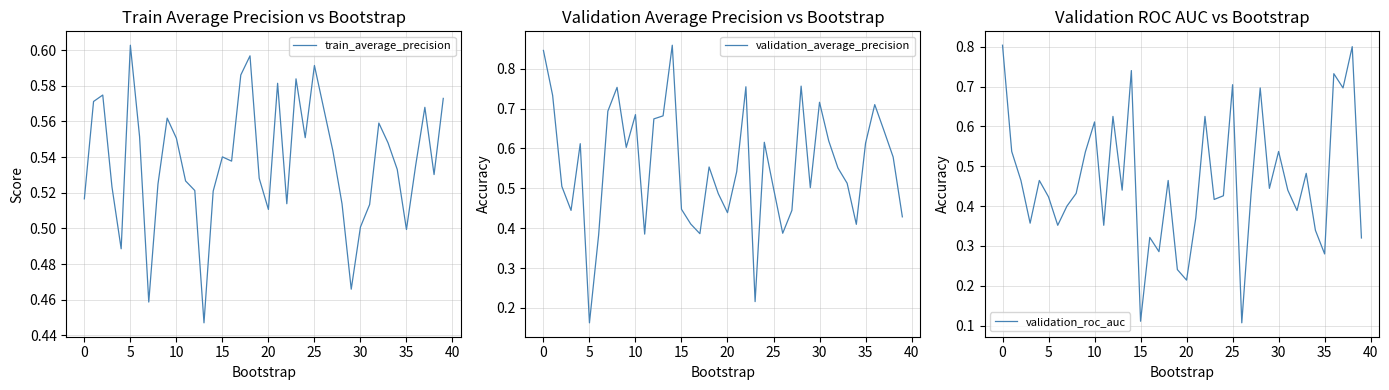

At 27, list the series in order from largest to smallest.

train_average_precision, validation_average_precision, validation_roc_auc